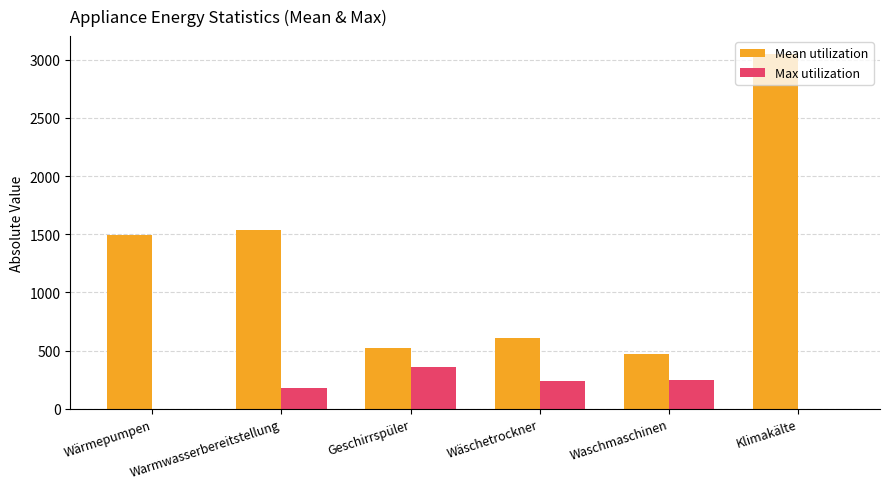

Which series has the largest total across all categories?

Mean utilization